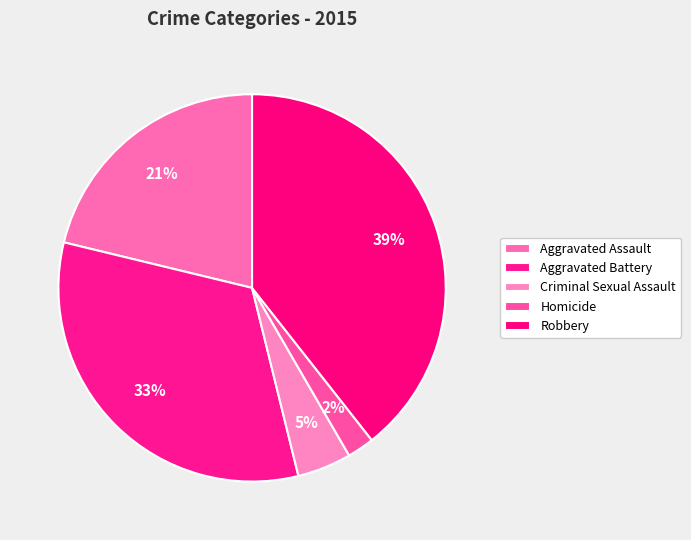

How many segments does this pie chart have?

5